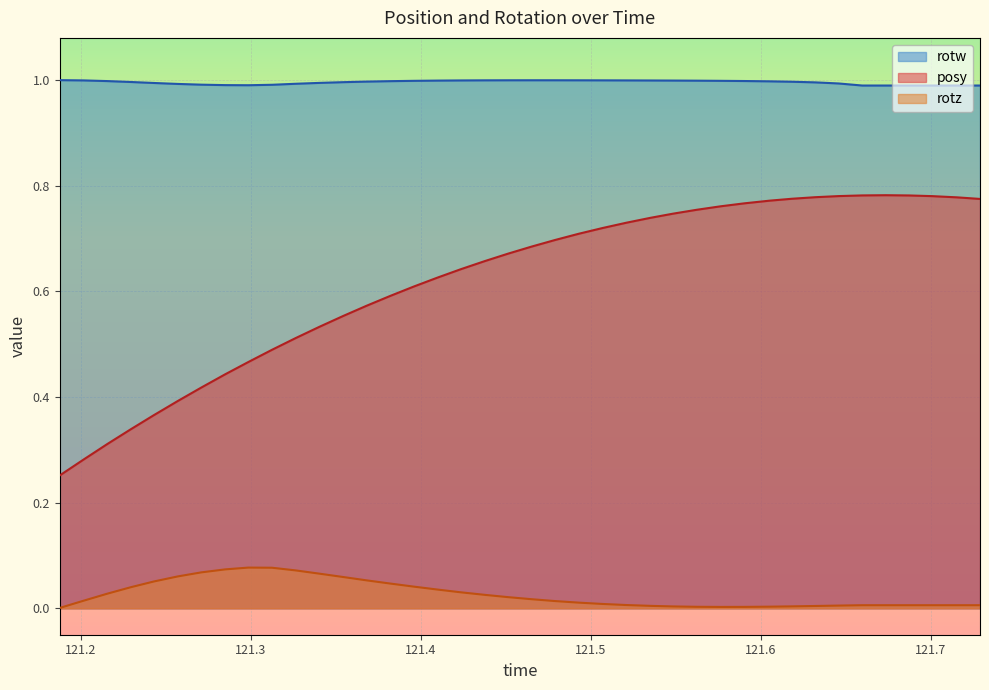

Between 121.5351 and 121.4789, which is larger?

121.5351